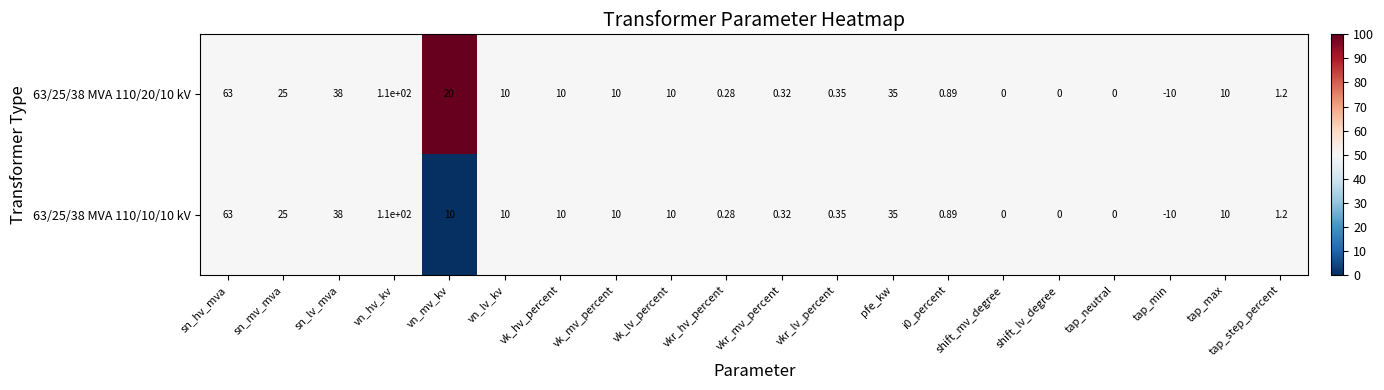

At which label does 63/25/38 MVA 110/10/10 kV first exceed 10?

sn_hv_mva